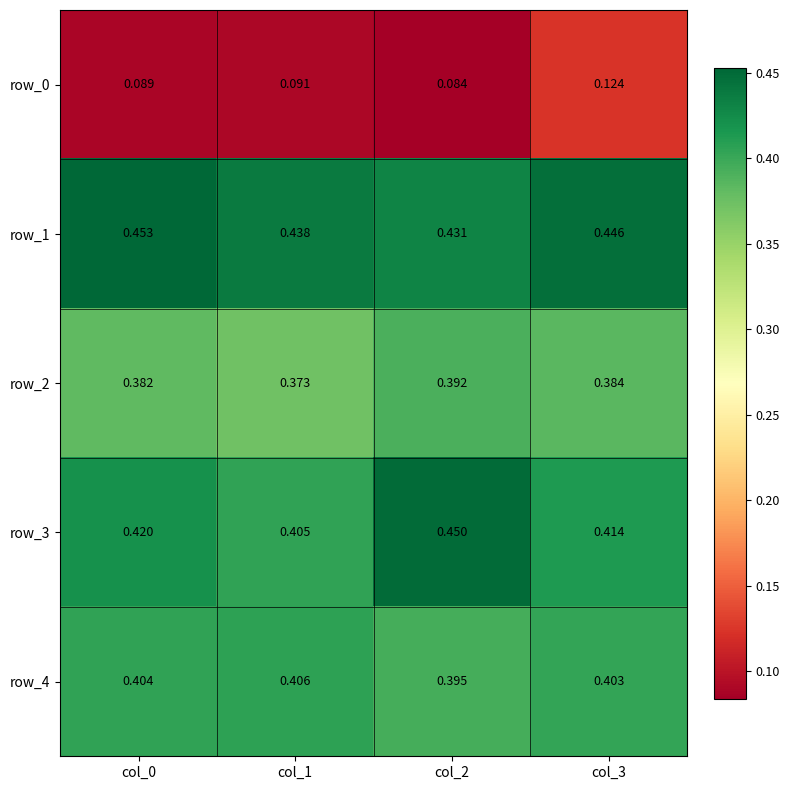

Rank the categories by row_4 value from lowest to highest.

col_2, col_3, col_0, col_1